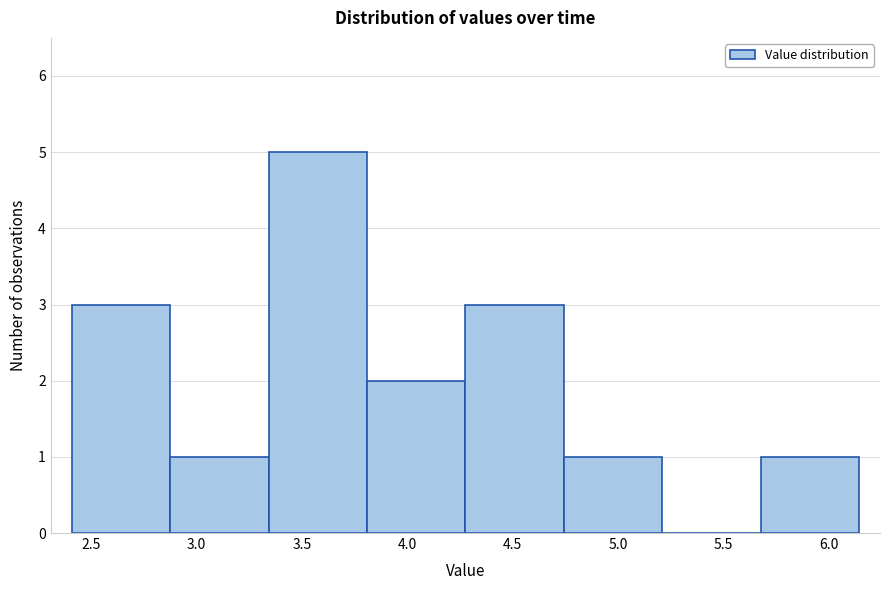

Reading left to right, transcribe this chart: for each bar, give the range it covers on the x-axis and its height. Neither the bar edges nor the heights are printed on the chart, so give them approximately, as read against the axes.

2.40 to 2.85: 3
2.85 to 3.35: 1
3.35 to 3.80: 5
3.80 to 4.30: 2
4.30 to 4.75: 3
4.75 to 5.20: 1
5.20 to 5.70: 0
5.70 to 6.15: 1